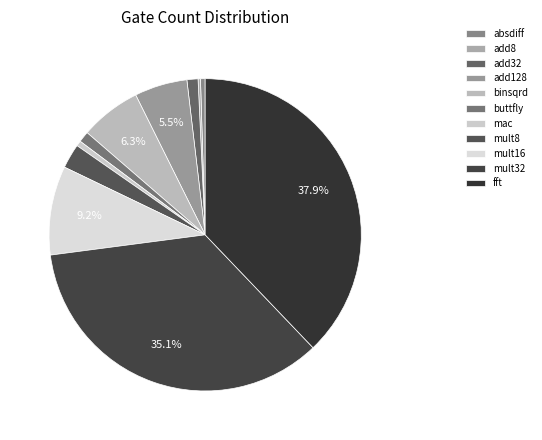

What percentage do absdiff and add8 together represent?

0.7%